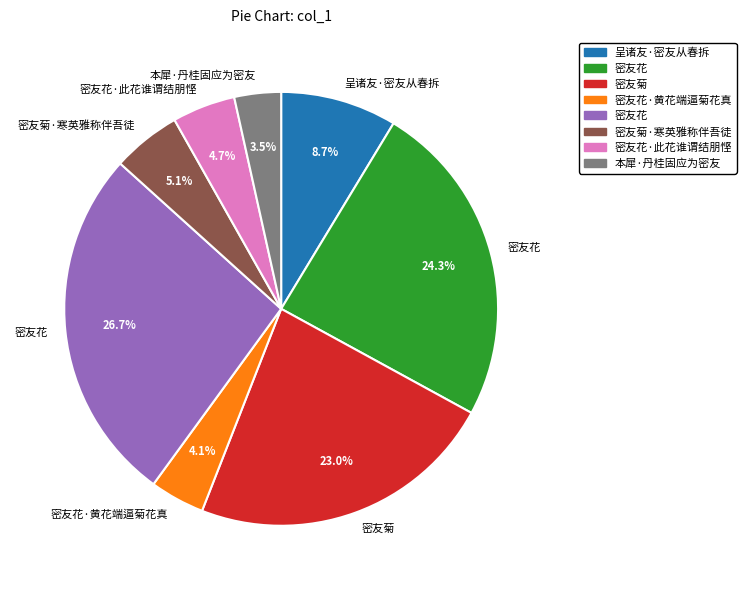

How many segments does this pie chart have?

8